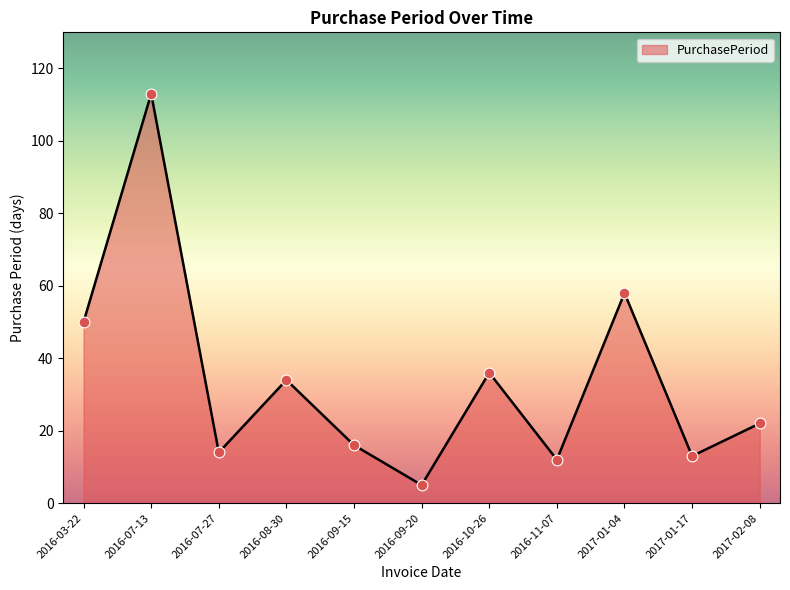

What is the change in value from 2016-09-15 to 2017-01-04?

+42